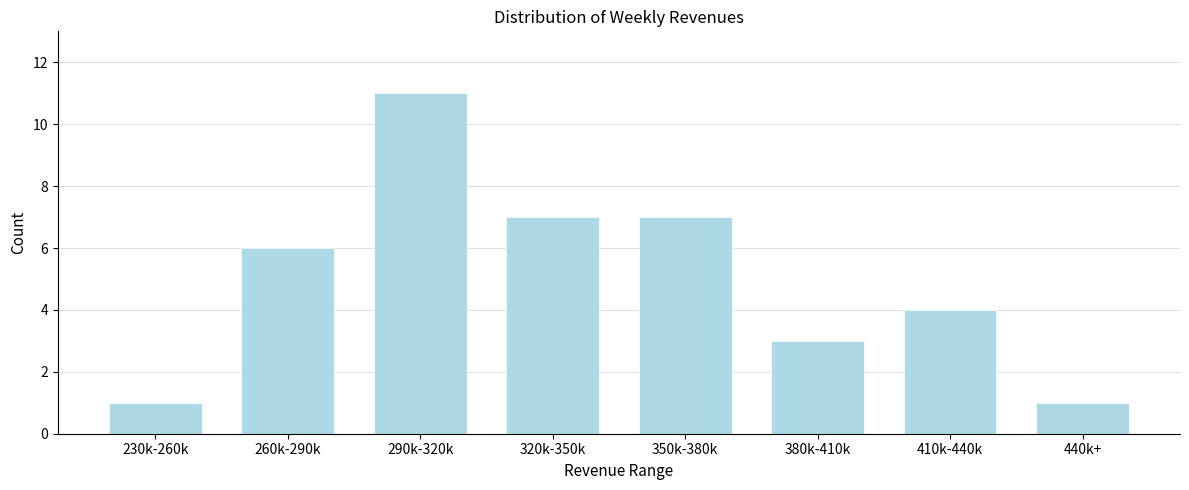

Reading left to right, extract all data points from this chart.

230k-260k=1	260k-290k=6	290k-320k=11	320k-350k=7	350k-380k=7	380k-410k=3	410k-440k=4	440k+=1